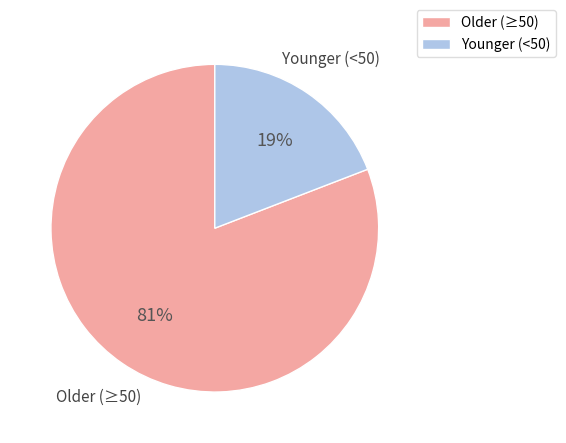

Count the number of slices in the pie.

2